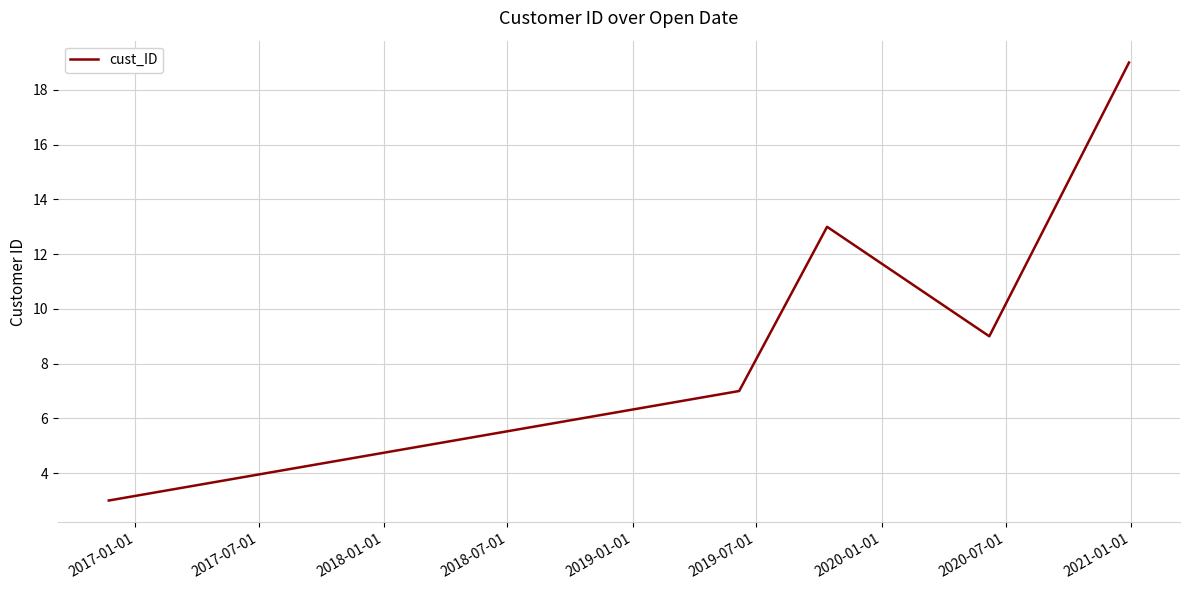

How many interior local peaks (higher than both neighbors) does the data have?

1